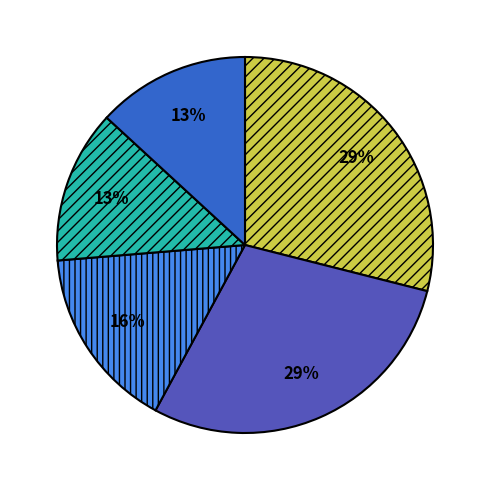

To the nearest percent, what is the average slice percentage?

20%